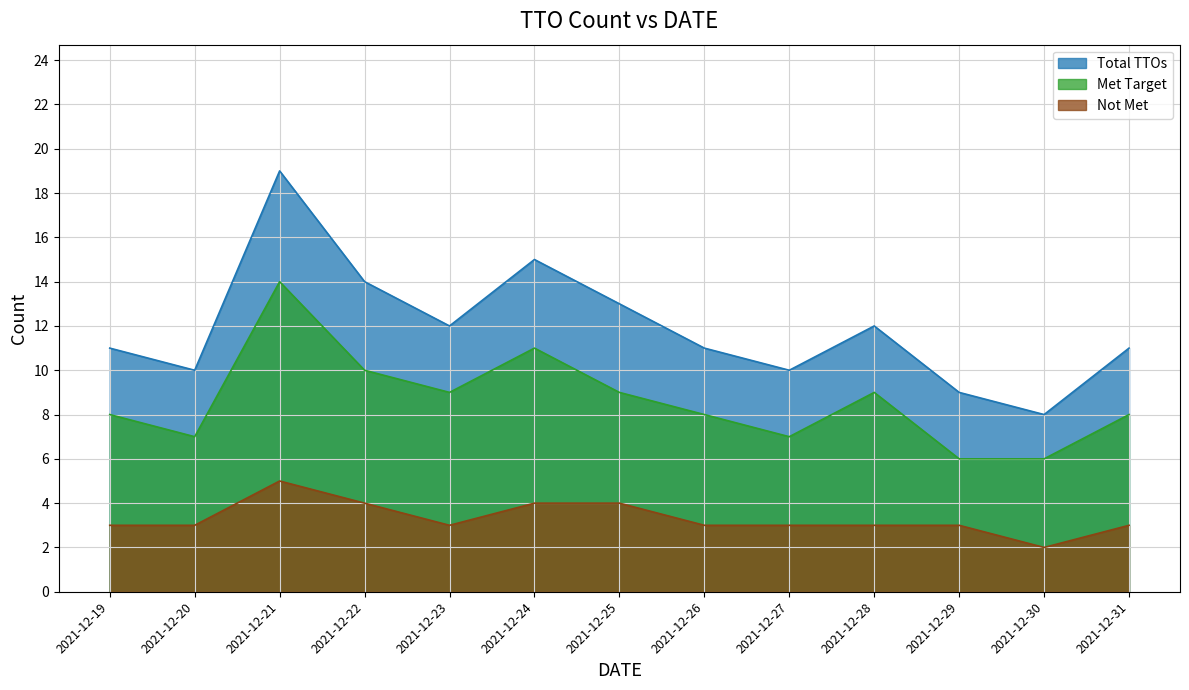

What is the value of the Not Met point at the 7th from the left?

4